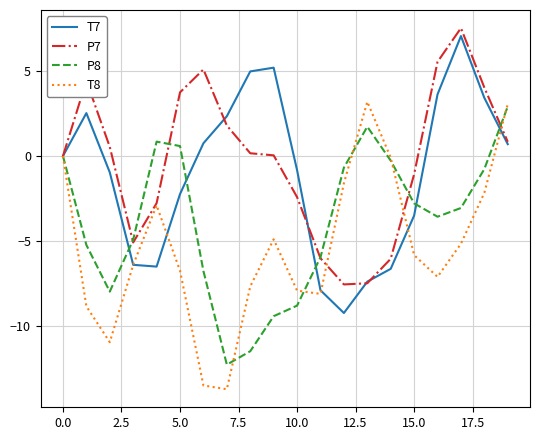

How many distinct data groups are displayed?

4